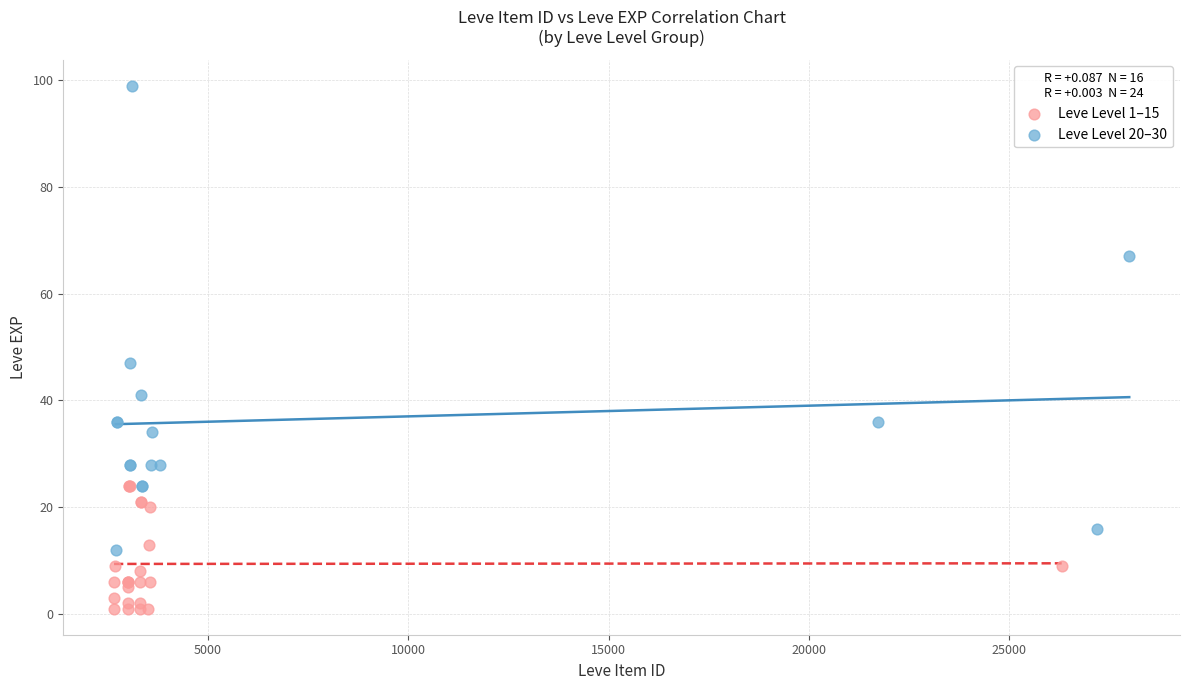

Which series reaches the maximum Y coordinate?

Leve Level 20–30